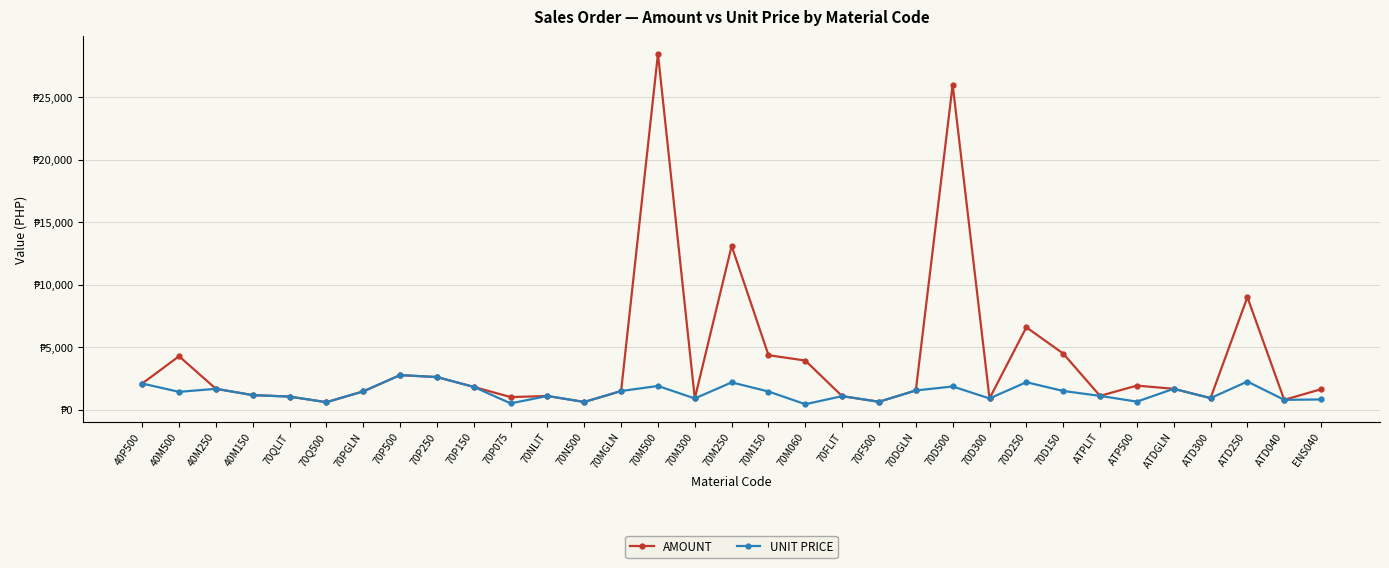

Reading right to left, extract all data points from this chart.

AMOUNT: 1637.0	787.3	9005.9	926.4	1670.7	1927.9	1104.6	4493.3	6594.7	898.9	26007.5	1537.3	633.6	1082.4	3931.2	4362.6	13105.6	898.9	28478.0	1493.1	616.2	1095.0	1008.0	1823.8	2610.1	2768.4	1463.1	598.8	1047.0	1166.6	1670.3	4277.1	2095.0
UNIT PRICE: 818.5	787.3	2251.5	926.4	1670.7	642.6	1104.6	1497.8	2198.2	898.9	1857.7	1537.3	633.6	1082.4	436.8	1454.2	2184.3	898.9	1898.5	1493.1	616.2	1095.0	504.0	1823.8	2610.1	2768.4	1463.1	598.8	1047.0	1166.6	1670.3	1425.7	2095.0